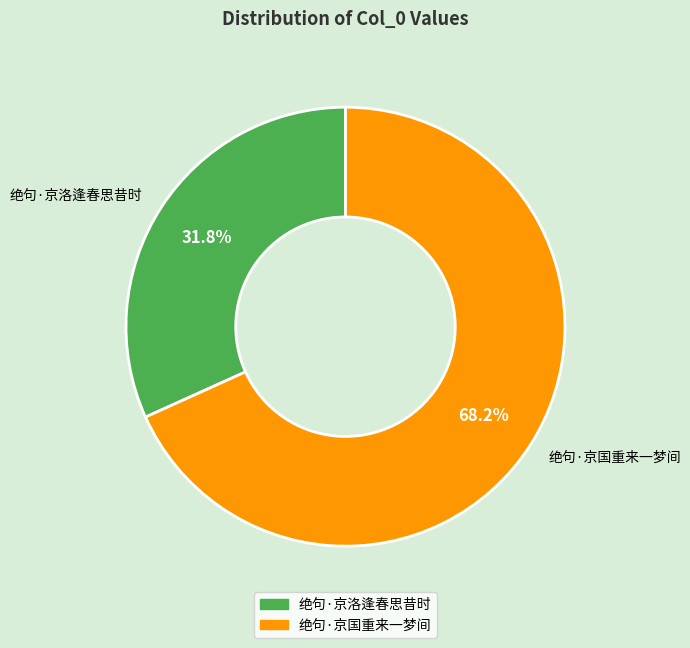

What percentage is the 绝句·京洛逢春思昔时 slice, to the nearest percent?

32%